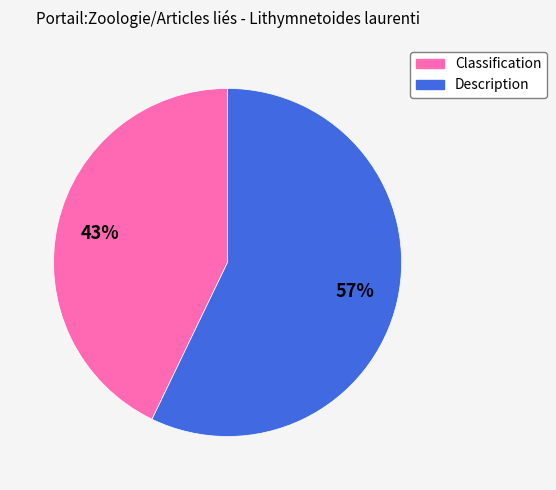

What is the largest slice in the pie chart?

Description